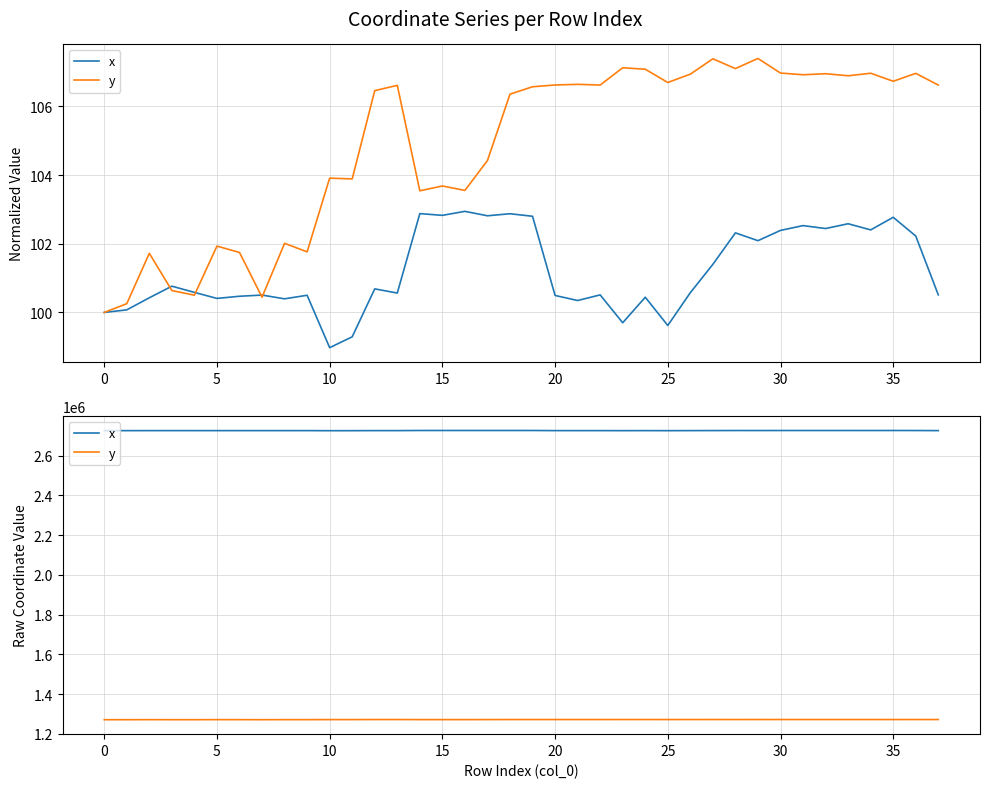

Between 22 and 24, which is larger?

22